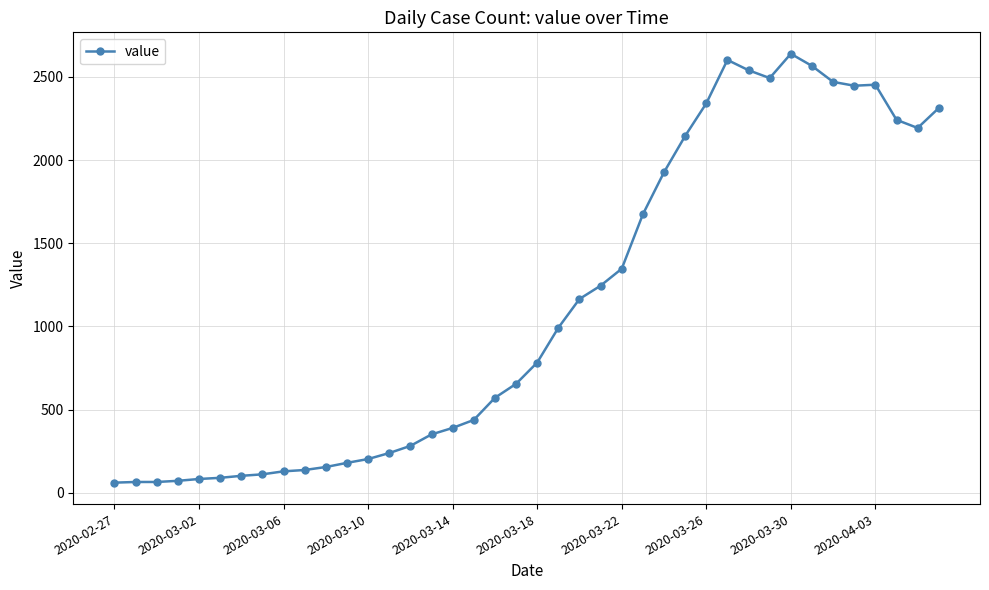

What is the average value?

1124